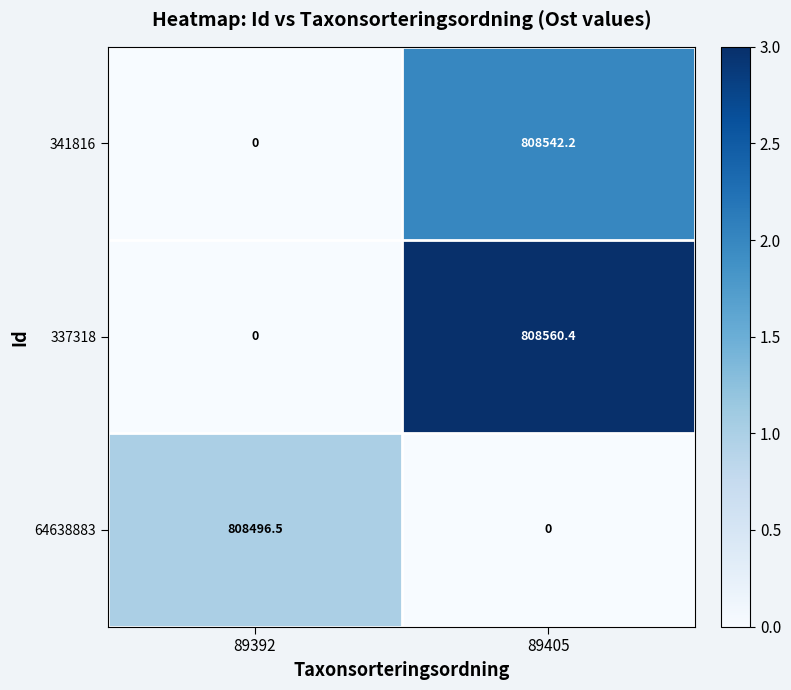

At which label does 64638883 first exceed 808496?

89392